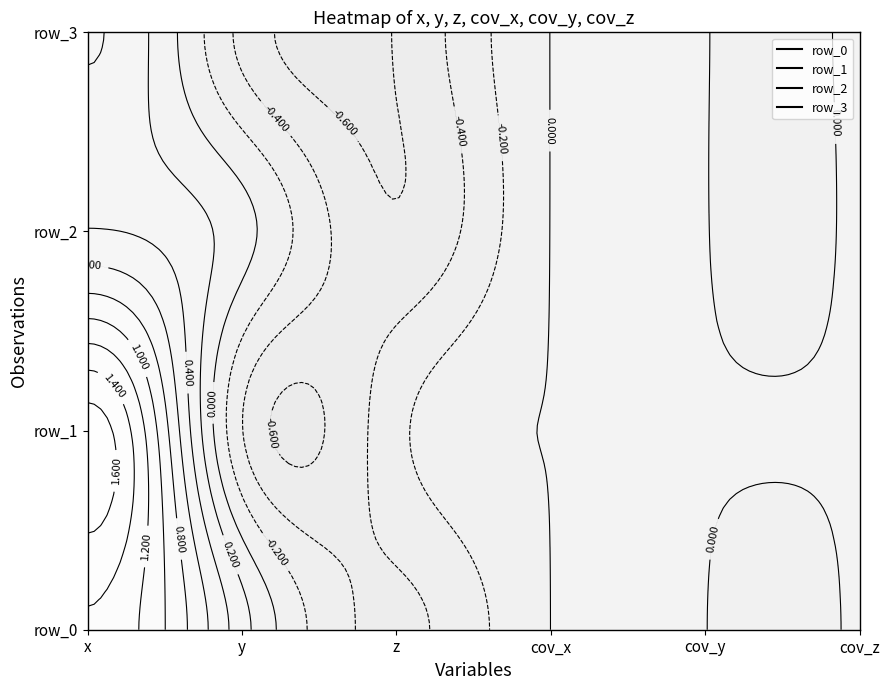

Which series has the largest range (max minus min)?

row_1